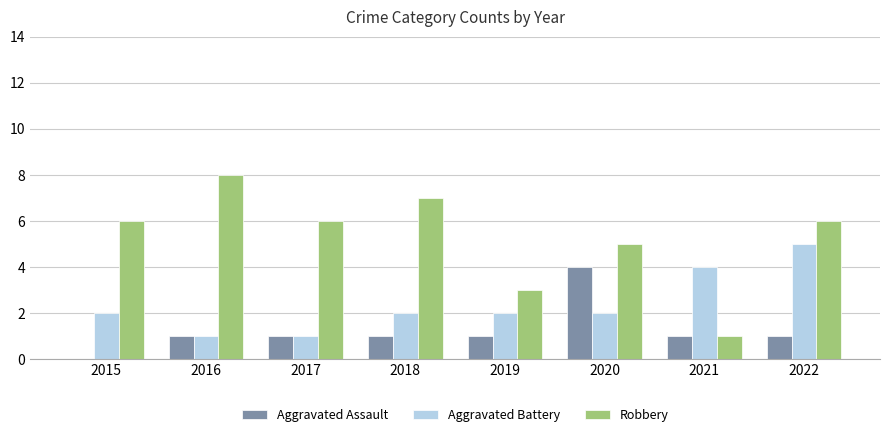

Is it true that Aggravated Assault equals 7 at 2020?

False